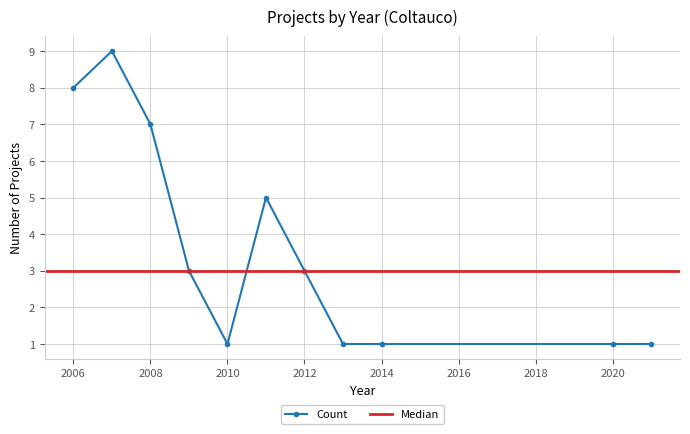

Where does the data first go above 3?

2006